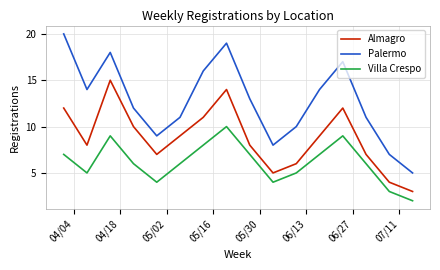

What is the greatest value displayed?

20